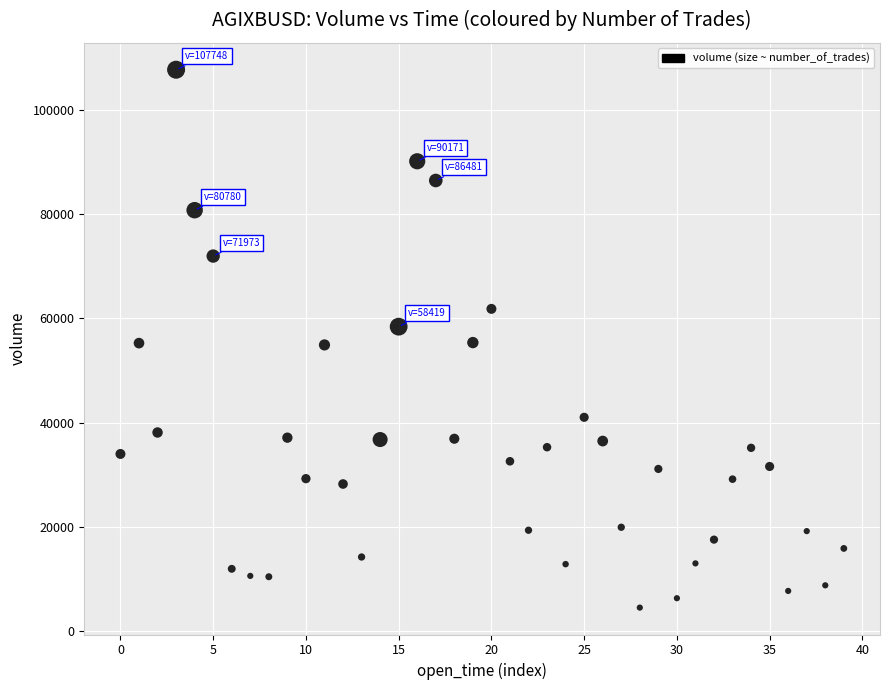

What is the range of Y values (max minus min)?

103264